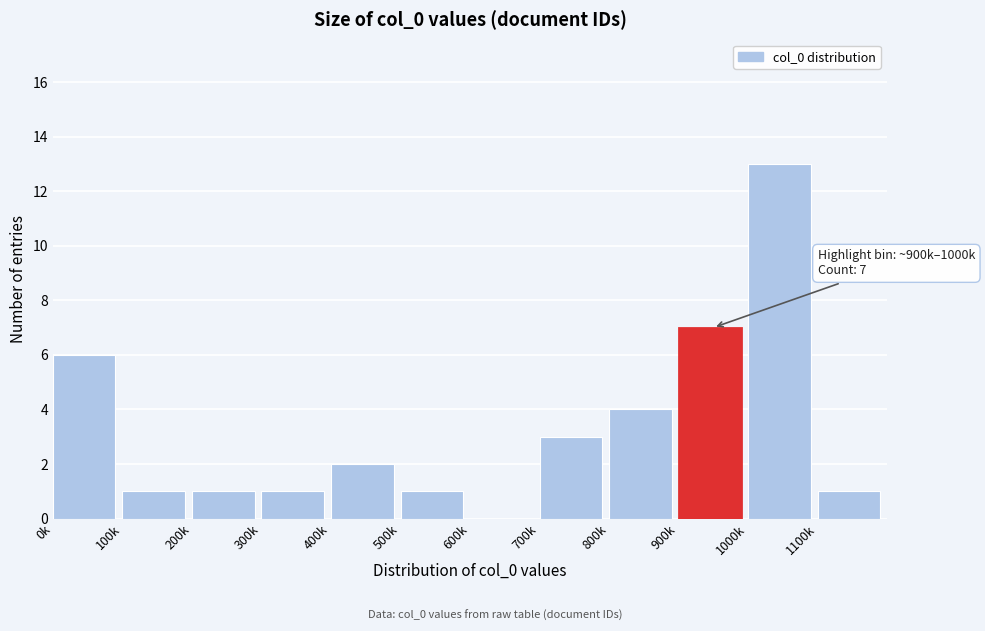

Read the value at 700k.

3